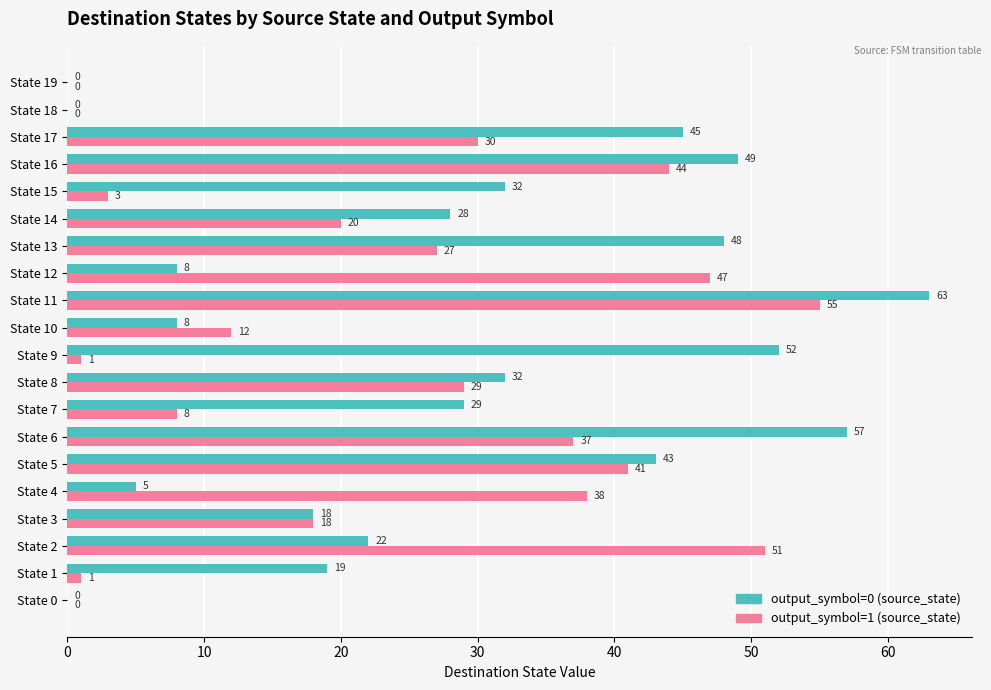

What are all the series names shown in the legend?

output_symbol=0 (source_state), output_symbol=1 (source_state)